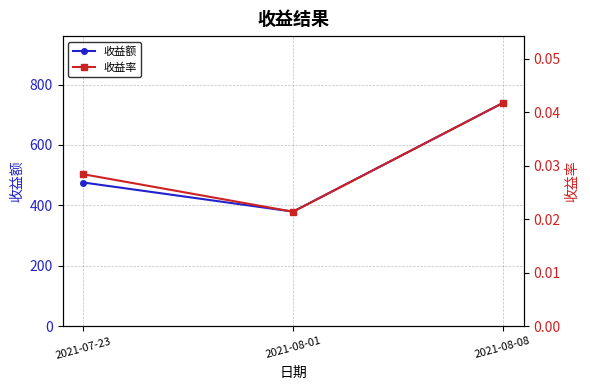

Count the number of data series in this chart.

2